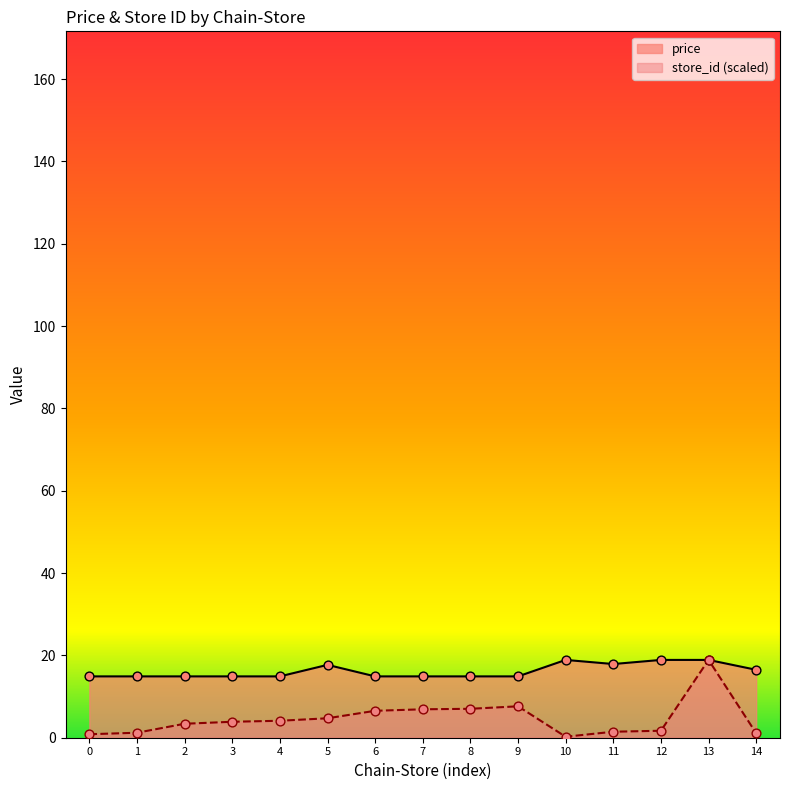

At how many categories does at least one series exceed 12?

15